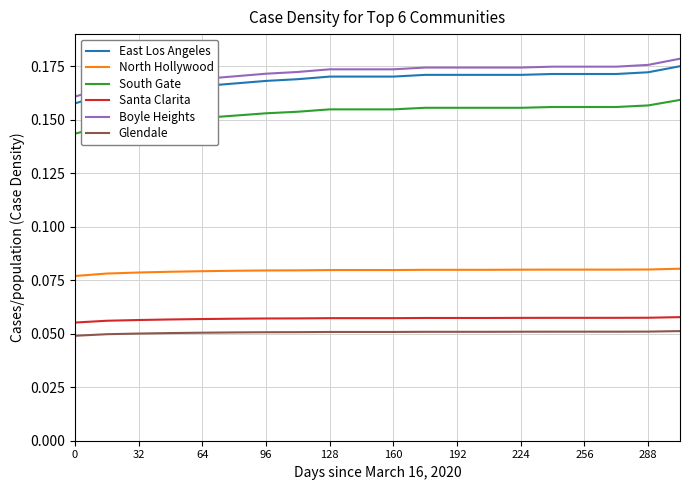

Is this an area chart (filled region under the line)?

No